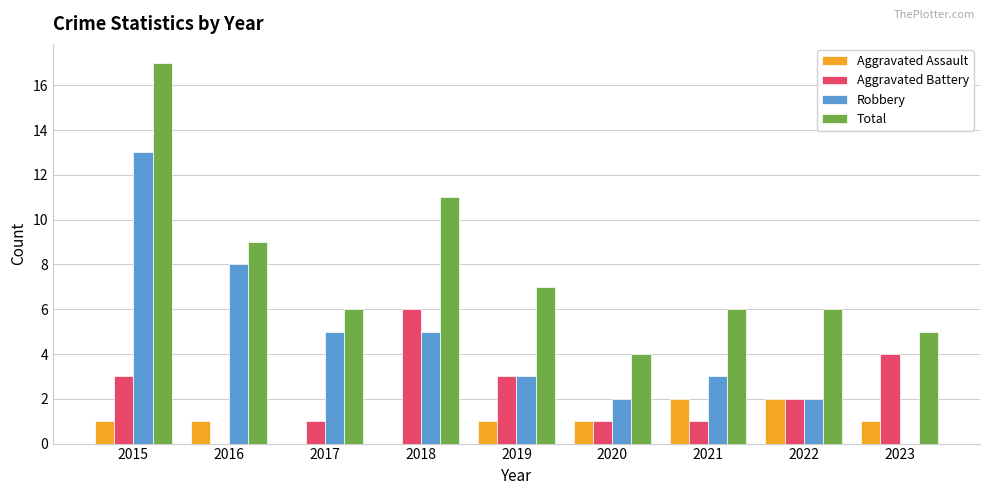

The Robbery series shows 3 at 2020. True or false?

False